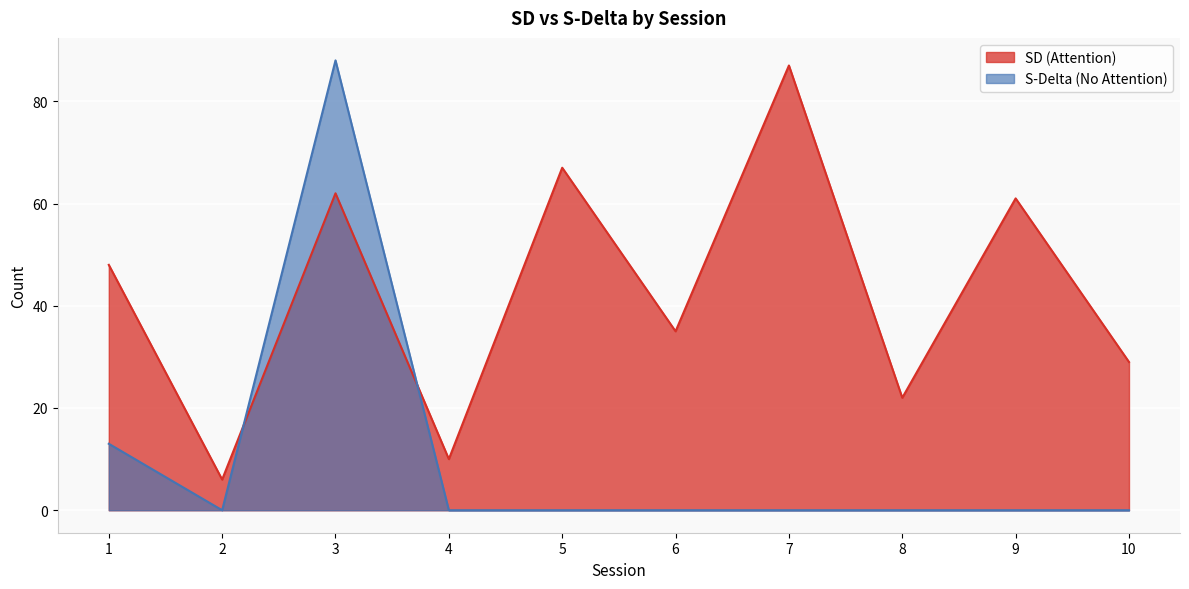

What is the highest value of the SD (Attention) series?

87